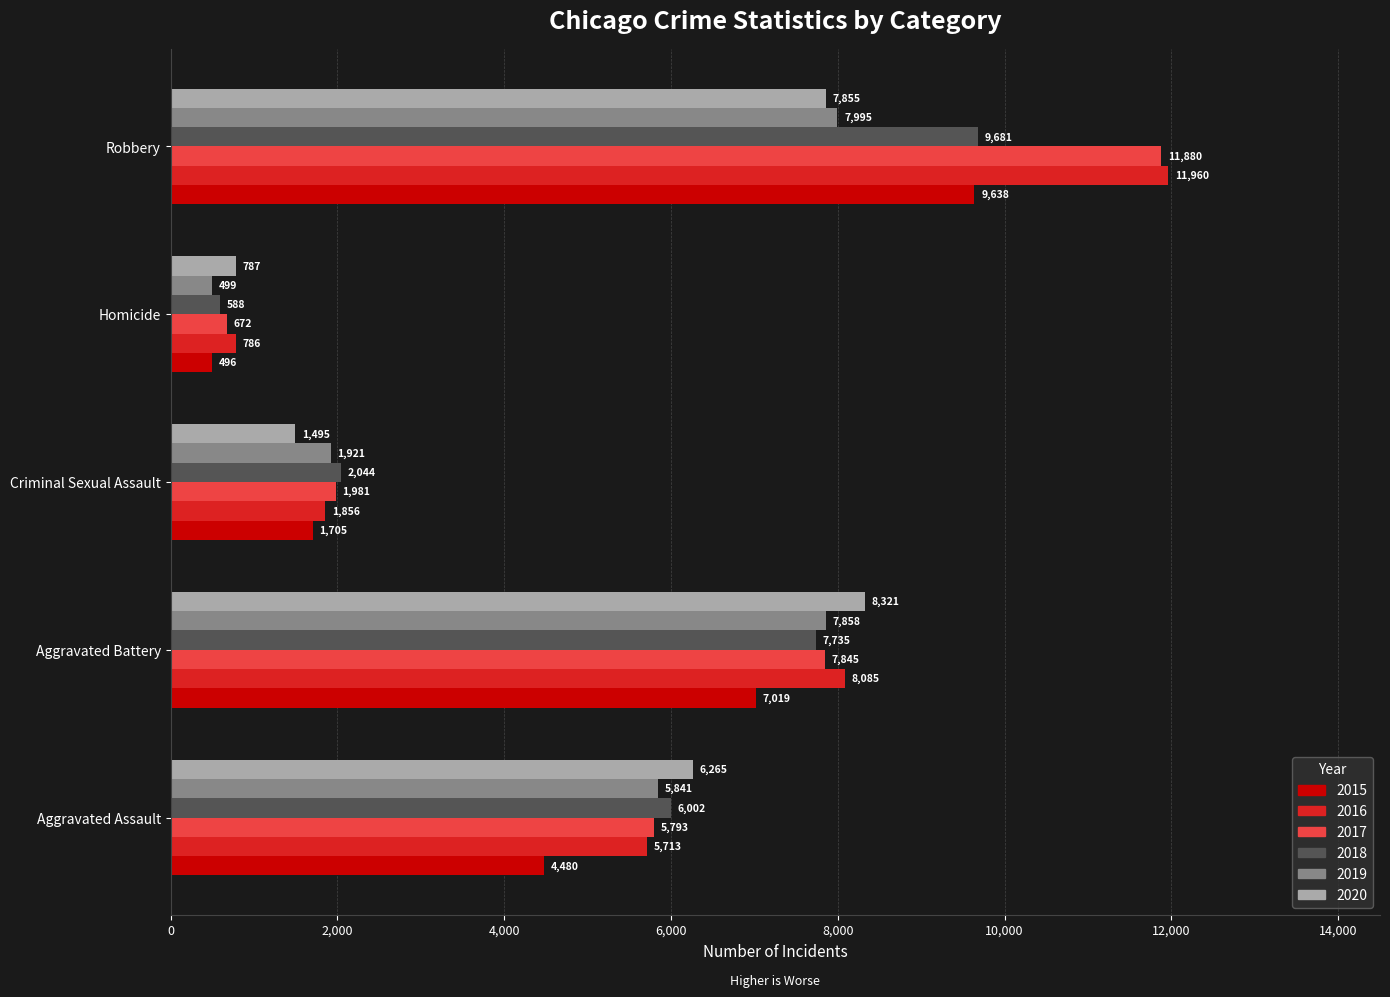

What is the maximum value for 2015?

9638